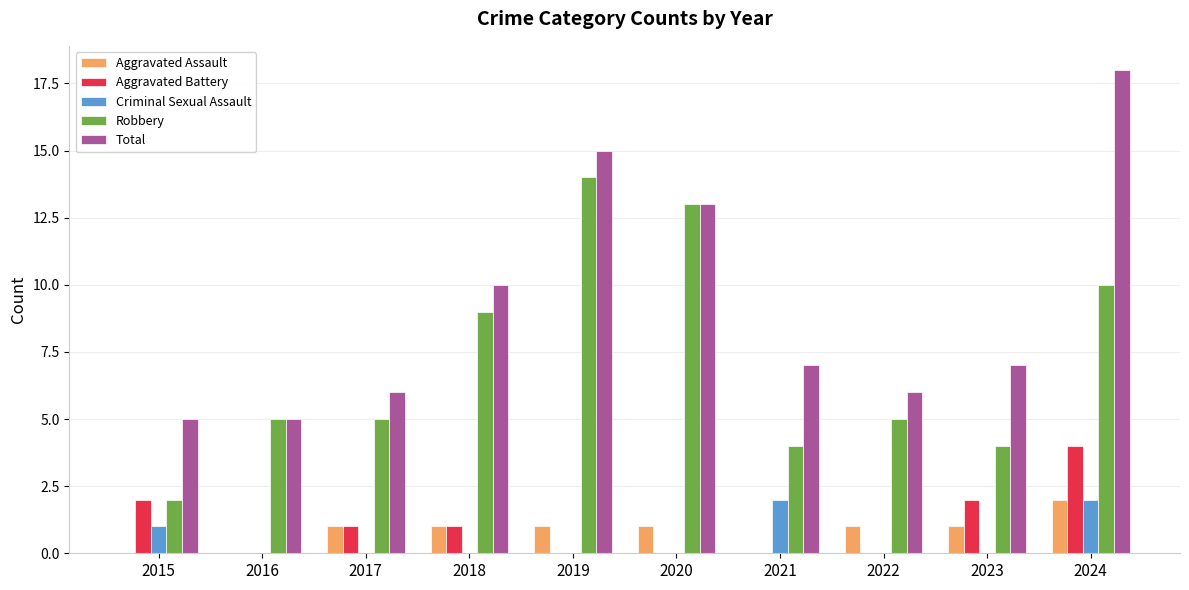

At which label is Total closest to 11?

2018